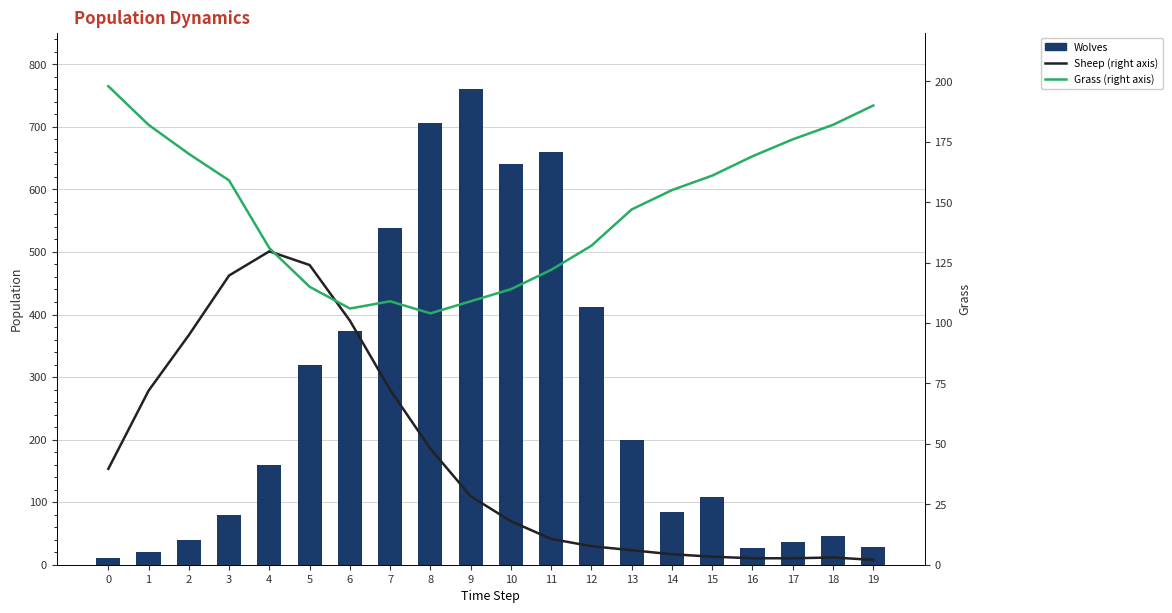

Between 6 and 8, which series saw the biggest shift?

Wolves